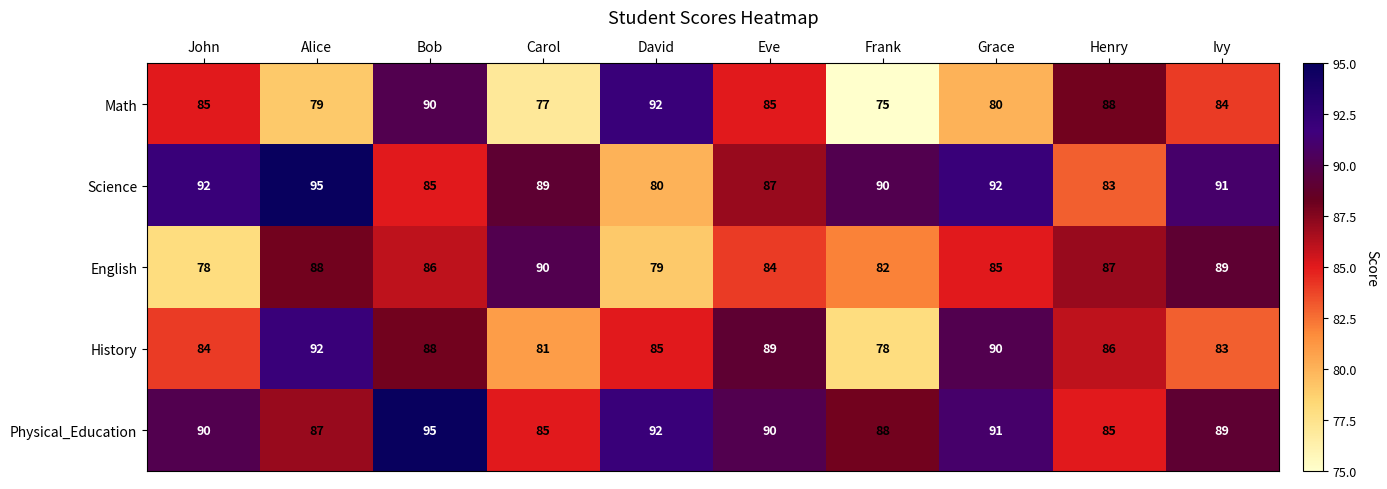

What is the maximum value shown in the chart?

95